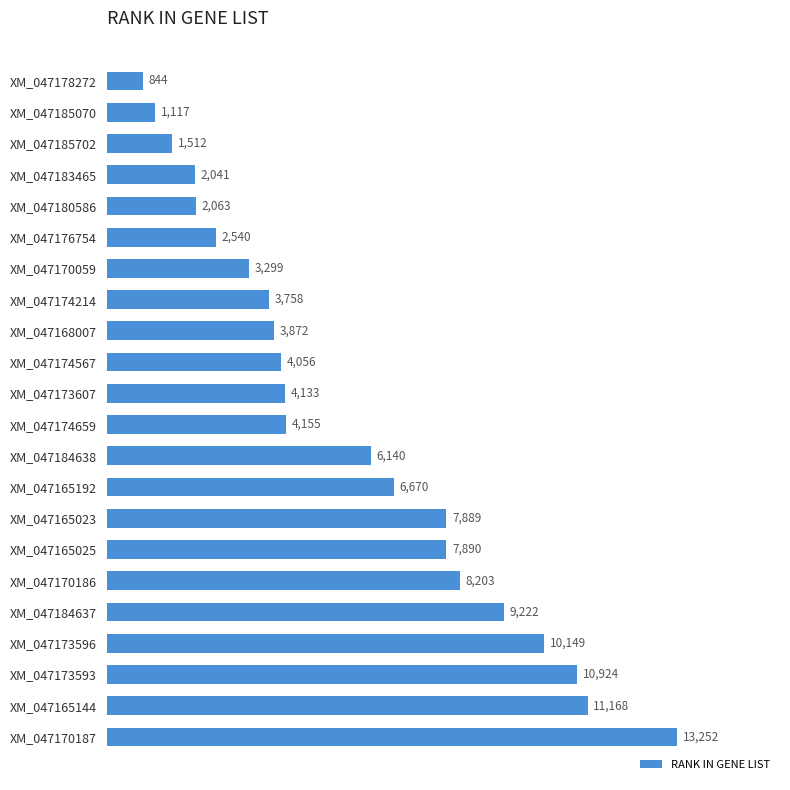

The chart shows a value of 13088 at XM_047165023. True or false?

False